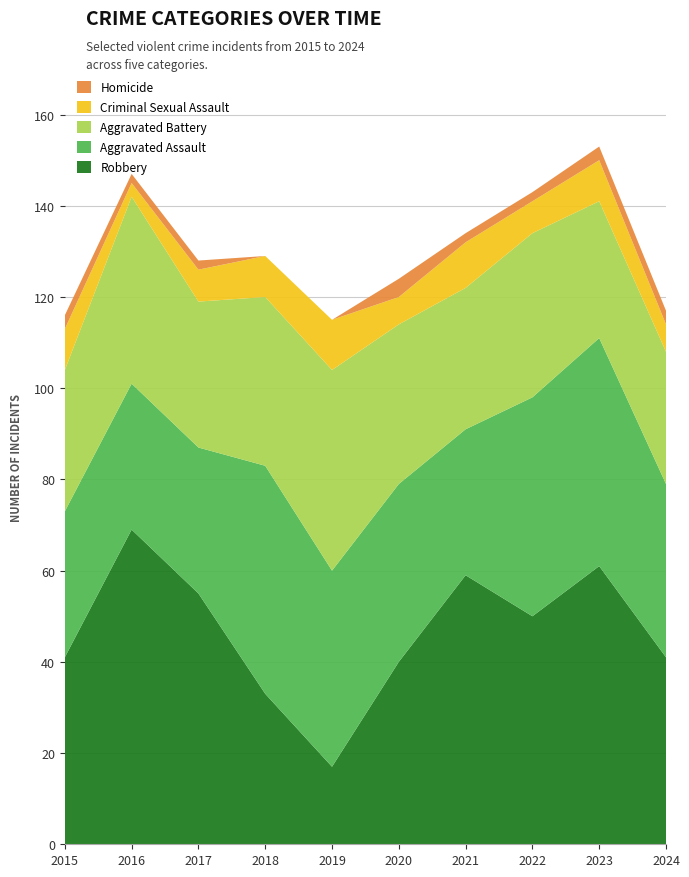

Reading right to left, what are all the values shown in this chart?

Robbery: 2024=41	2023=61	2022=50	2021=59	2020=40	2019=17	2018=33	2017=55	2016=69	2015=41
Aggravated Assault: 2024=38	2023=50	2022=48	2021=32	2020=39	2019=43	2018=50	2017=32	2016=32	2015=32
Aggravated Battery: 2024=29	2023=30	2022=36	2021=31	2020=35	2019=44	2018=37	2017=32	2016=41	2015=31
Criminal Sexual Assault: 2024=6	2023=9	2022=7	2021=10	2020=6	2019=11	2018=9	2017=7	2016=3	2015=9
Homicide: 2024=3	2023=3	2022=2	2021=2	2020=4	2019=0	2018=0	2017=2	2016=2	2015=3